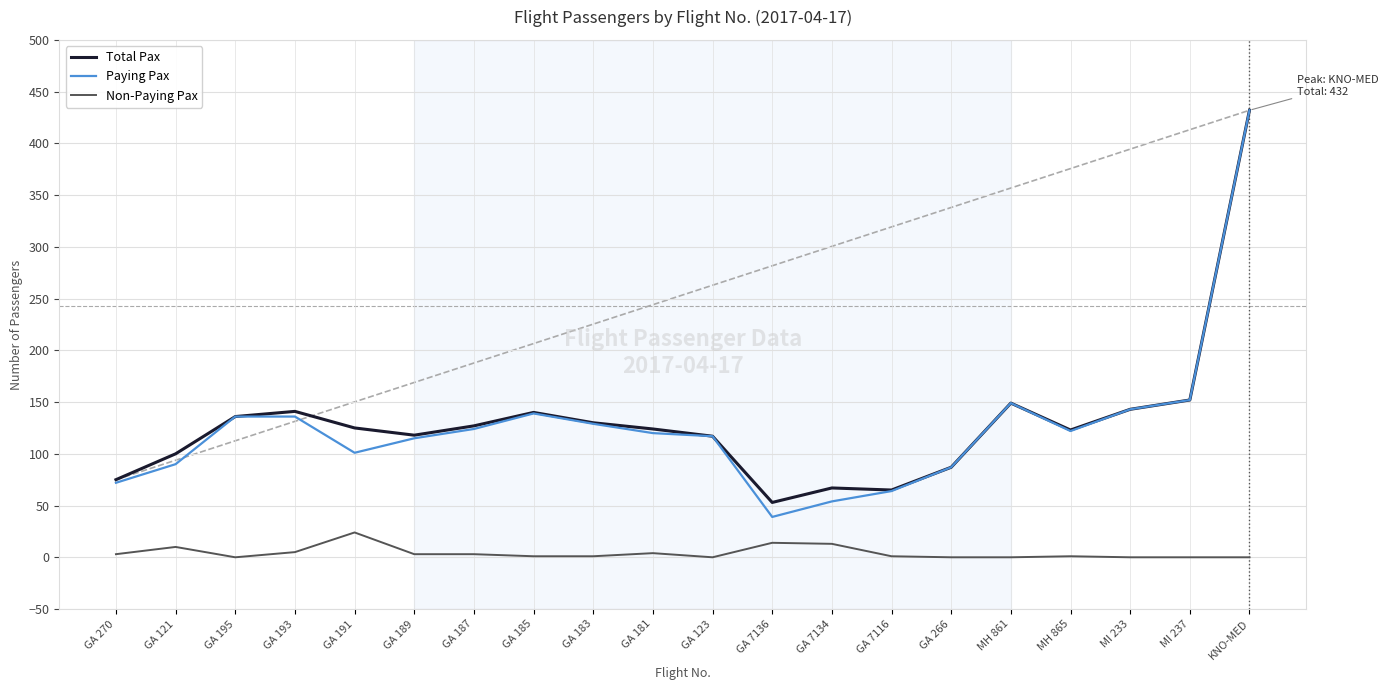

What is the spread (max minus min) of values at MH 865?

122